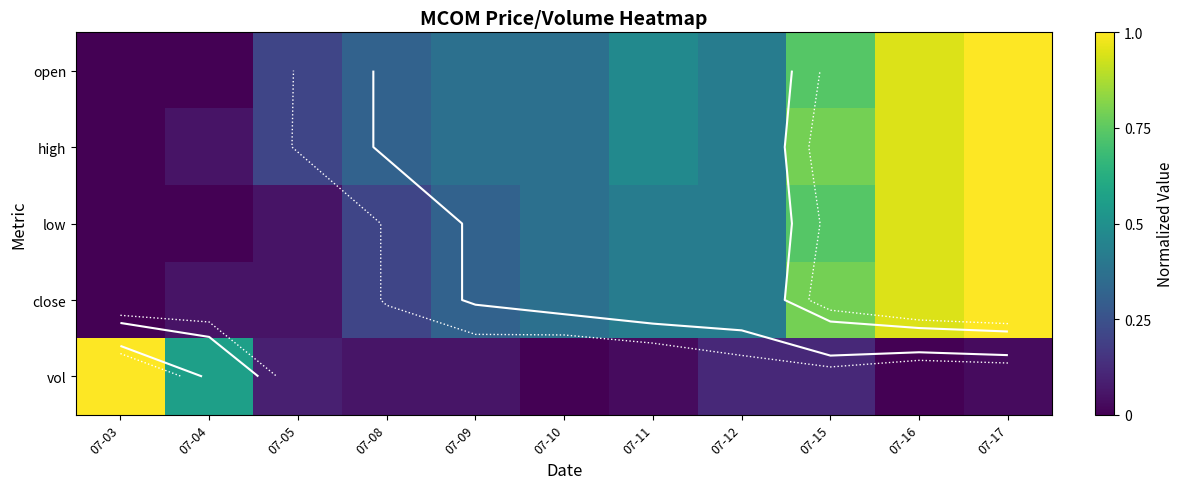

Rank the series by their maximum value, from highest to lowest.

open, high, low, close, vol